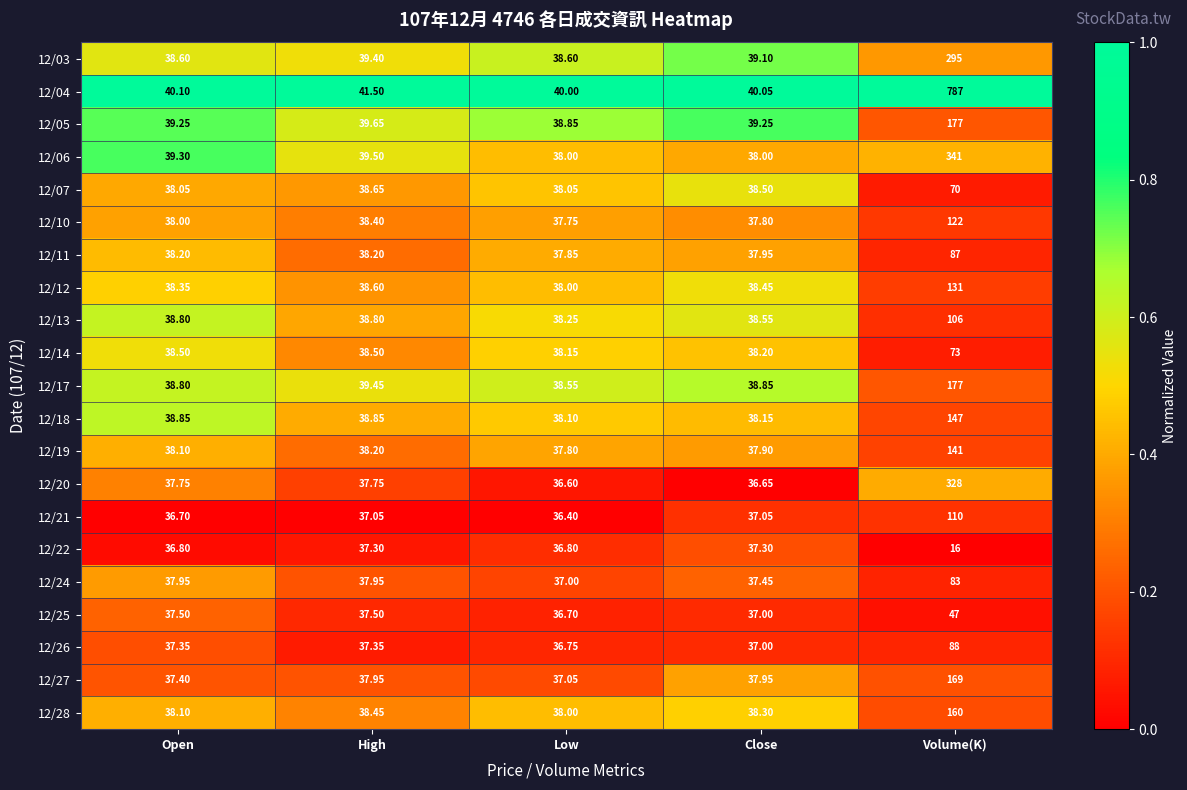

Where does the 12/05 series first go above 39?

Open